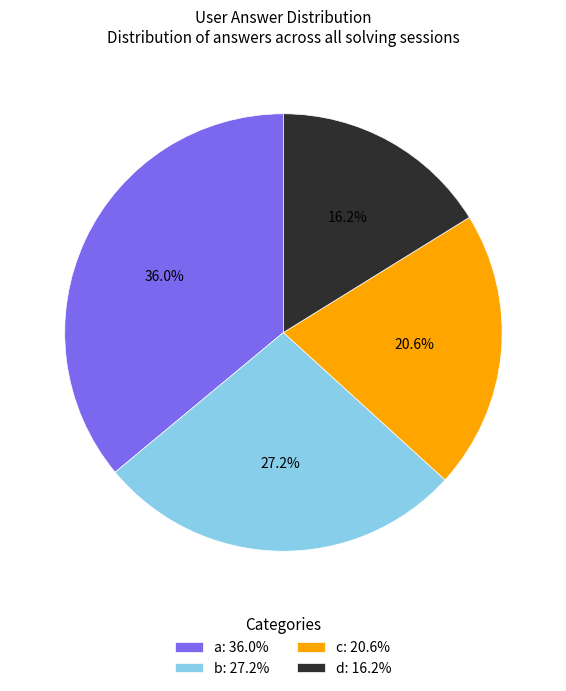

What is the ratio of the value at d to the value at b?

0.6